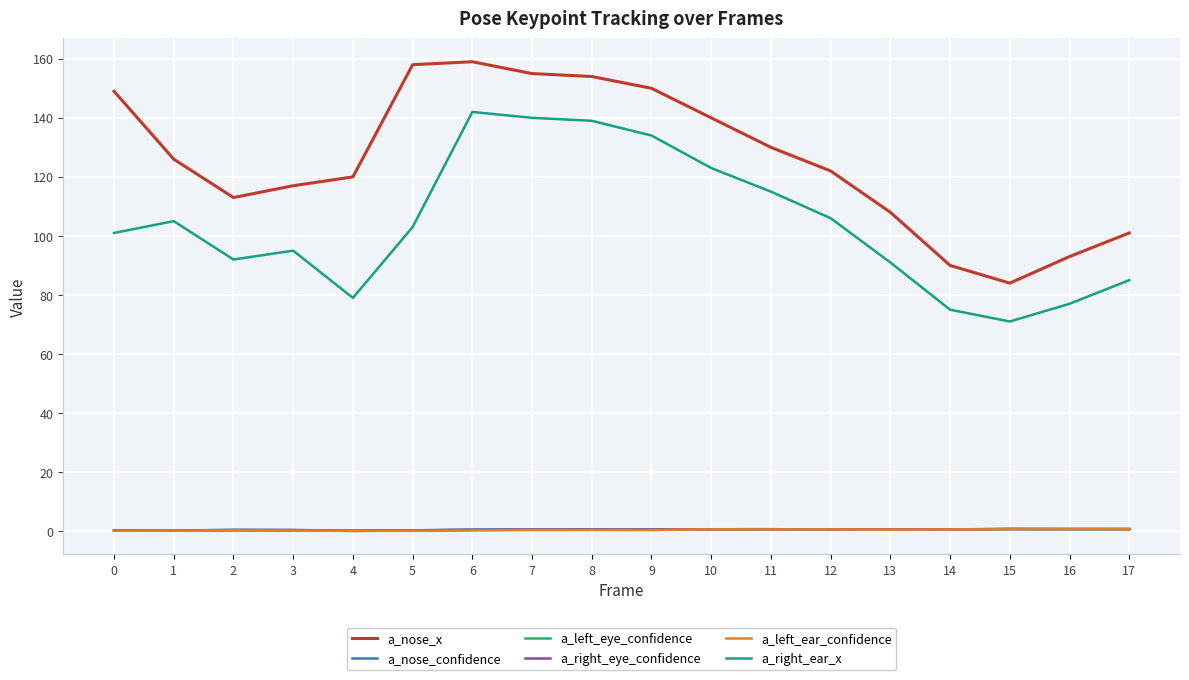

Is the value of a_nose_x at 12 greater than the value of a_left_ear_confidence at 6?

Yes